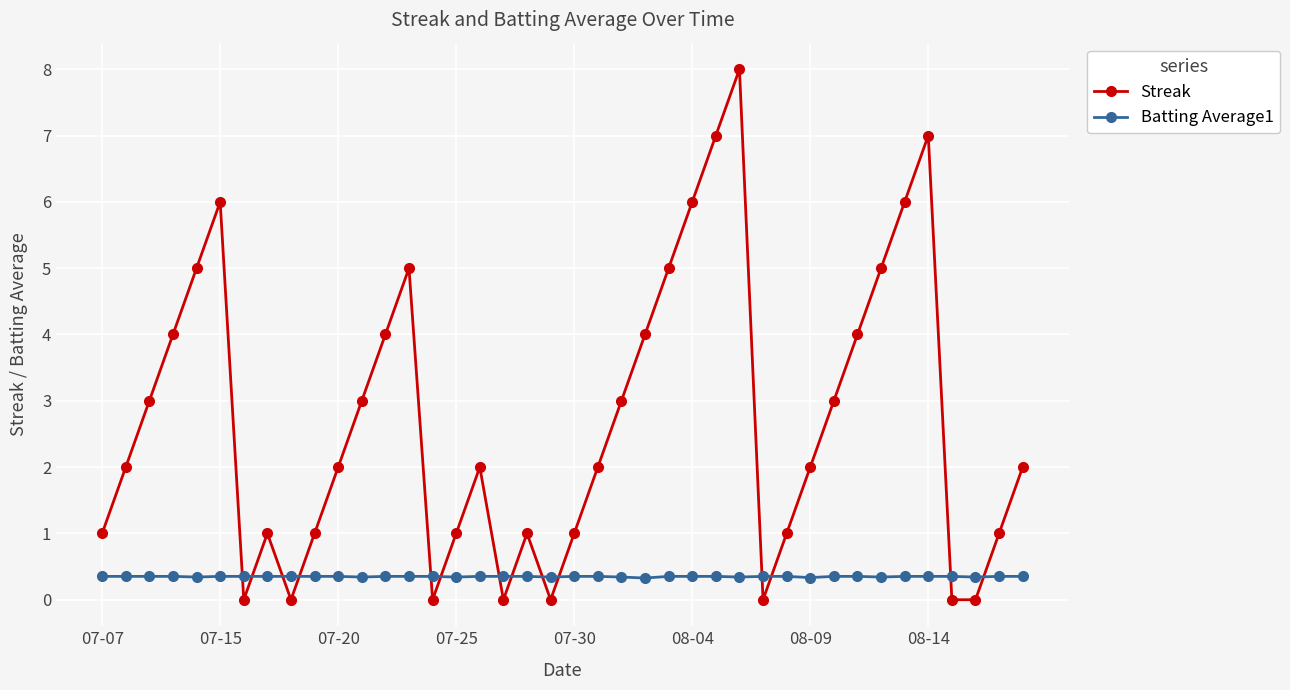

What is the greatest value displayed?

8.0